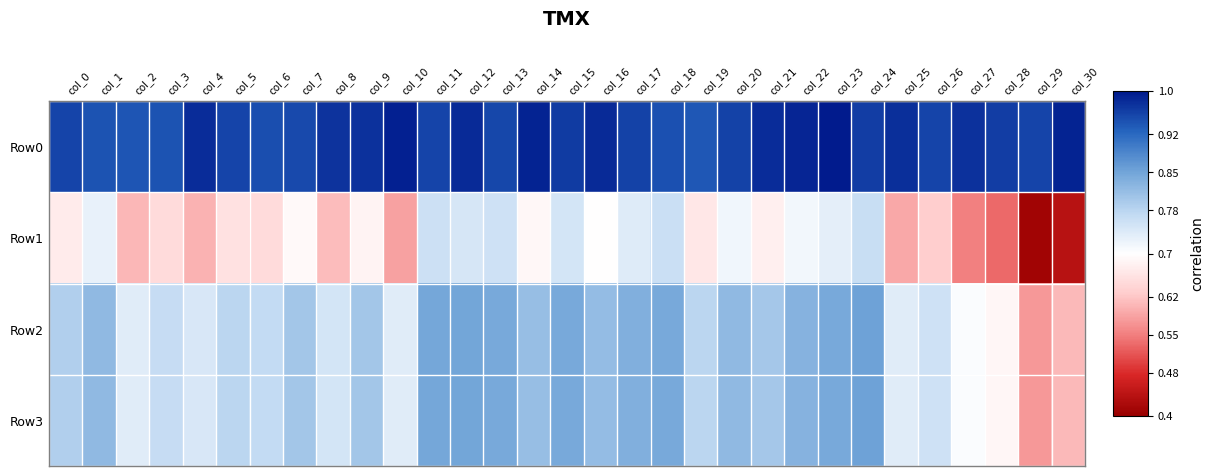

Count the number of categories in the chart.

31